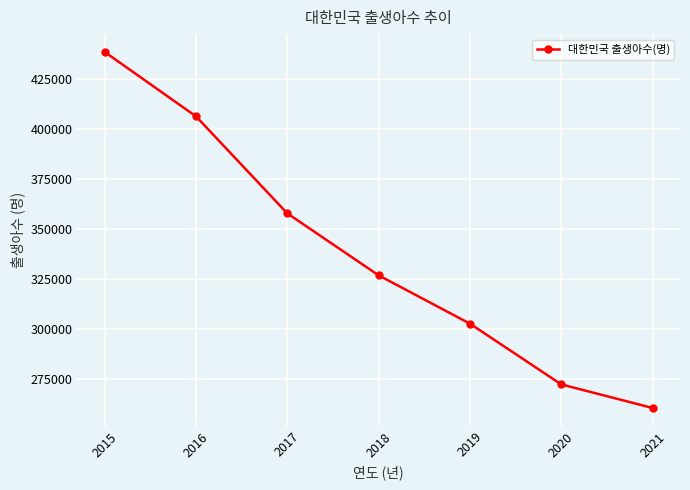

Does the chart have visible grid lines?

Yes